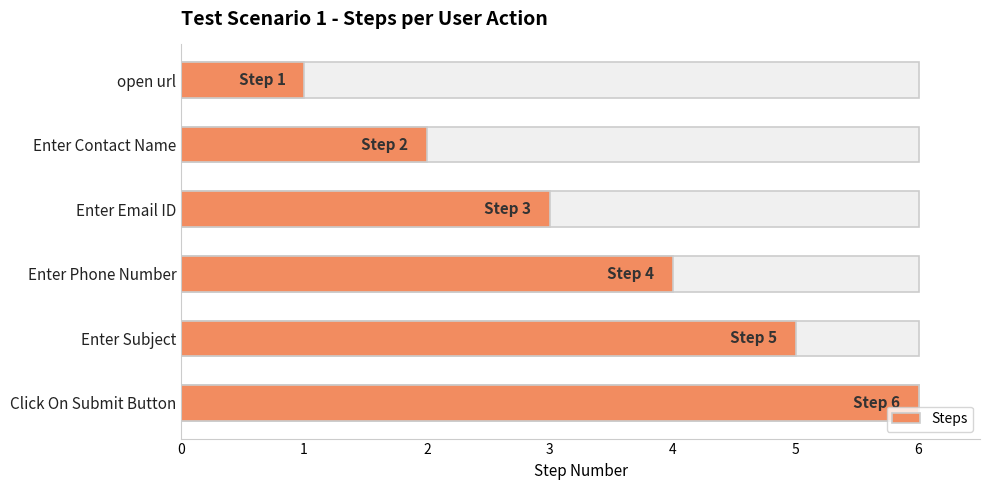

Does the chart contain stacked bars?

No